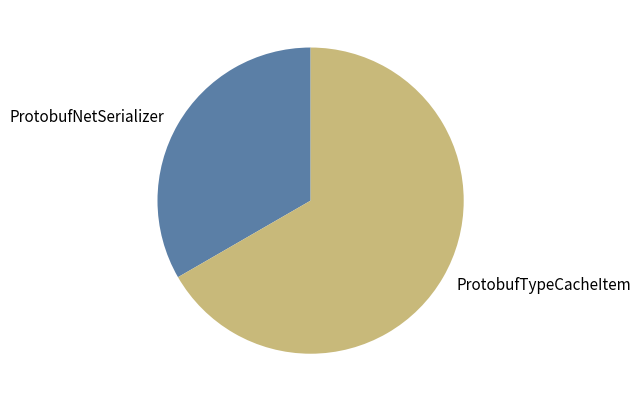

How many segments does this pie chart have?

2